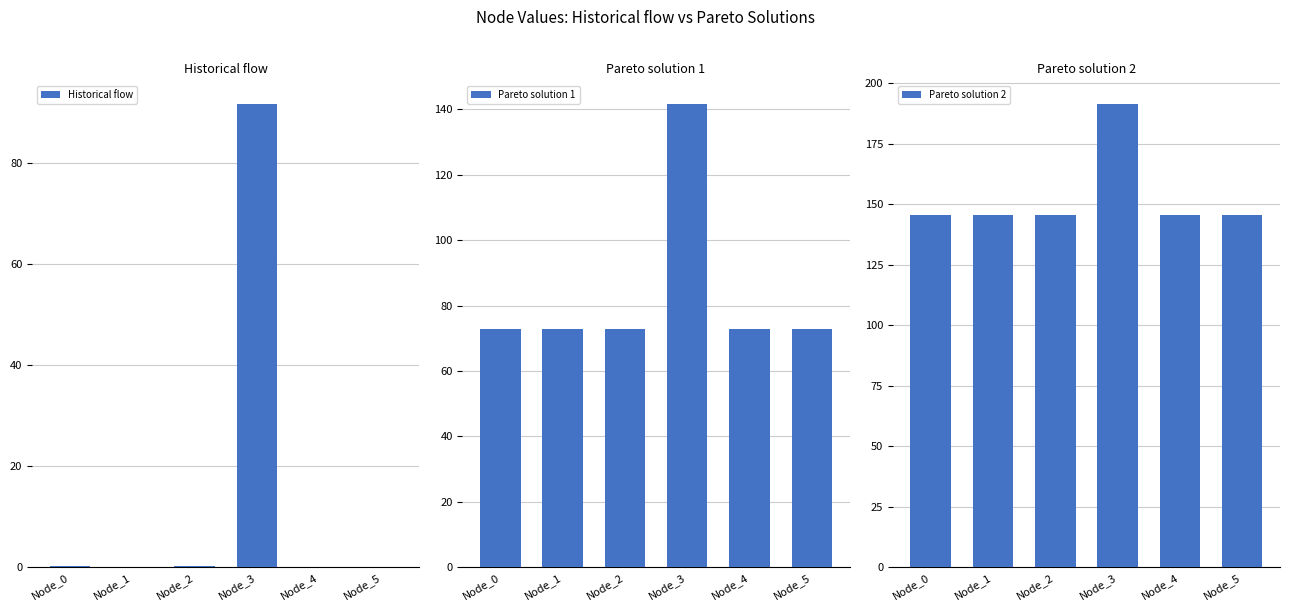

Is it true that Pareto solution 1 equals 17.3 at Node_0?

False